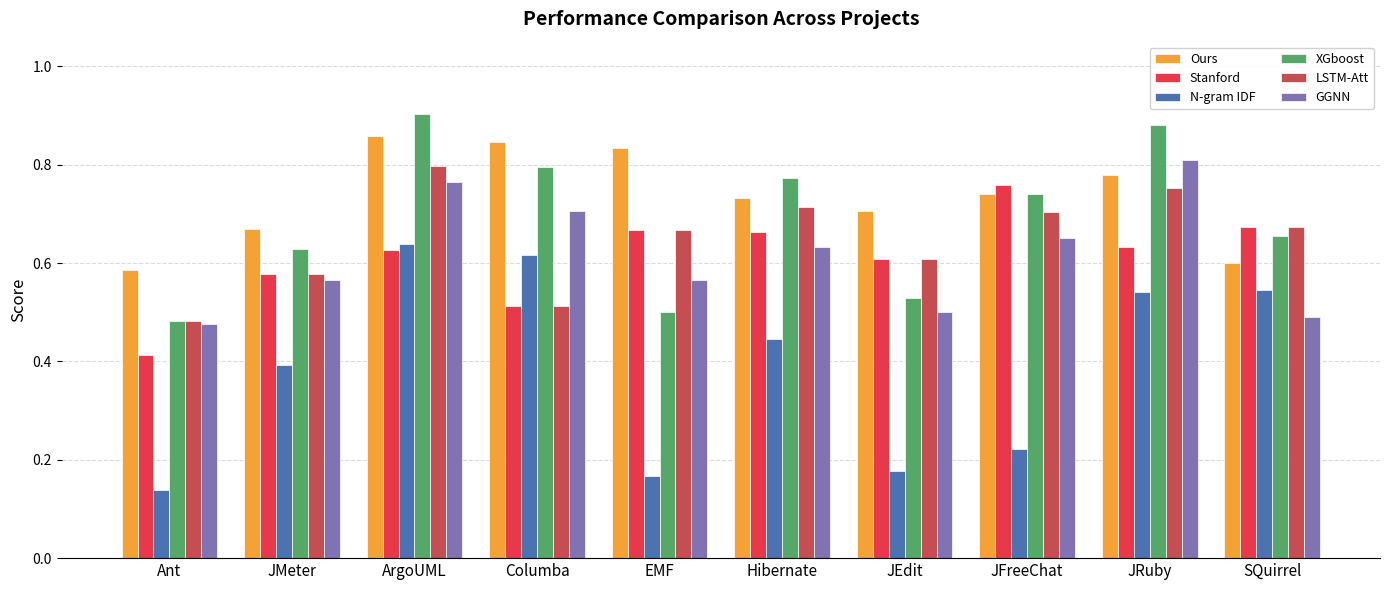

Which series has the widest spread of values?

N-gram IDF